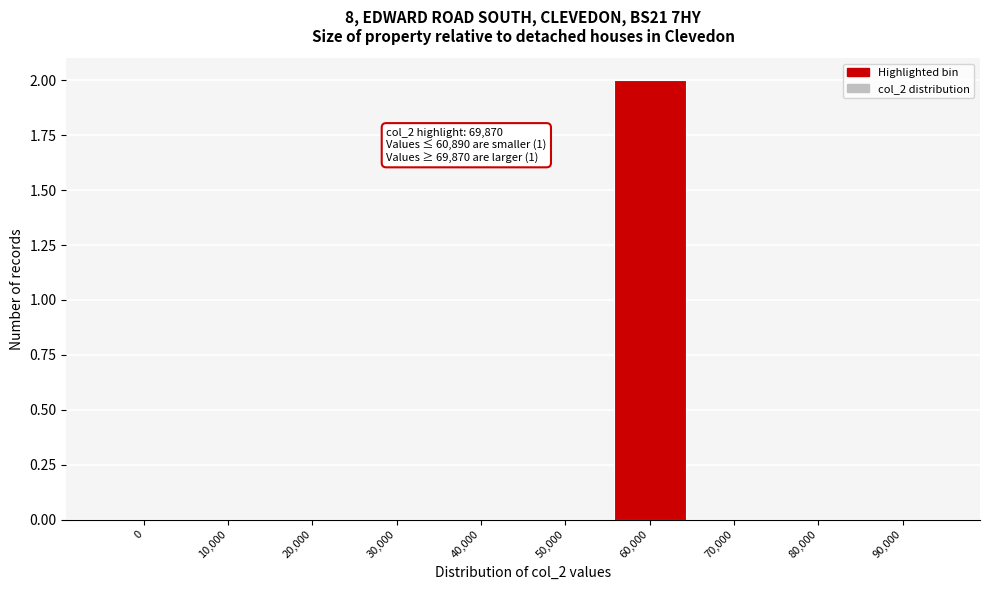

Reading left to right, what are all the values shown in this chart?

0=0	10,000=0	20,000=0	30,000=0	40,000=0	50,000=0	60,000=2	70,000=0	80,000=0	90,000=0